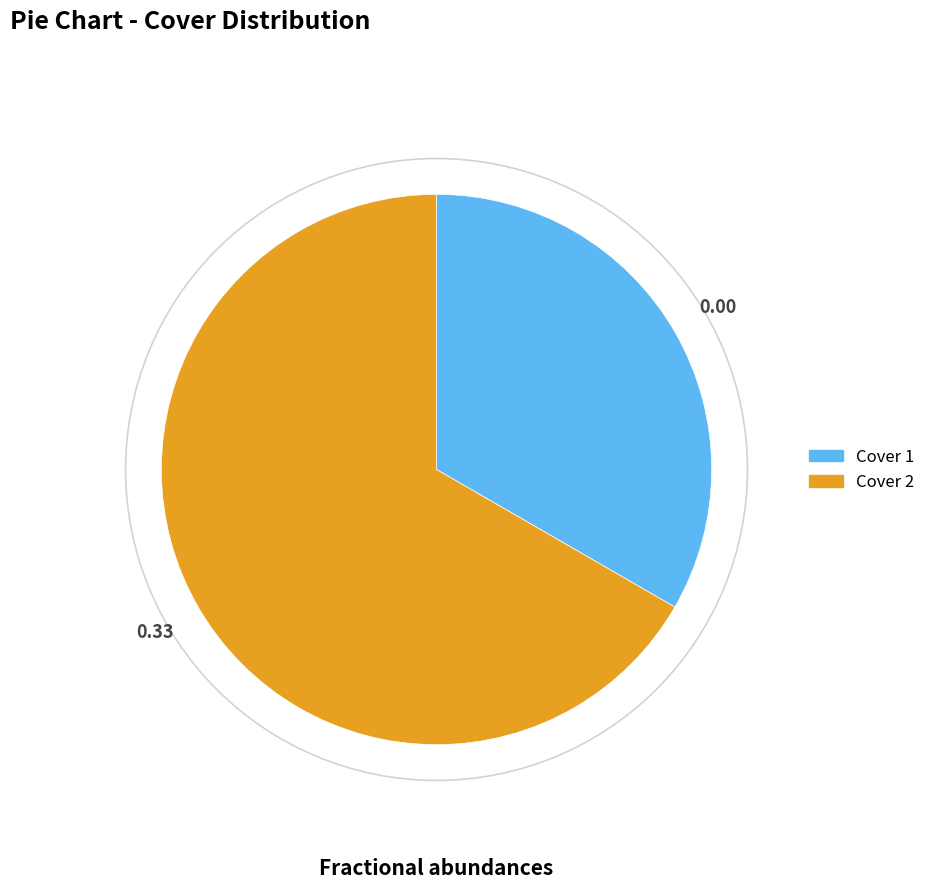

Which slice represents more than half of the pie?

Cover 2